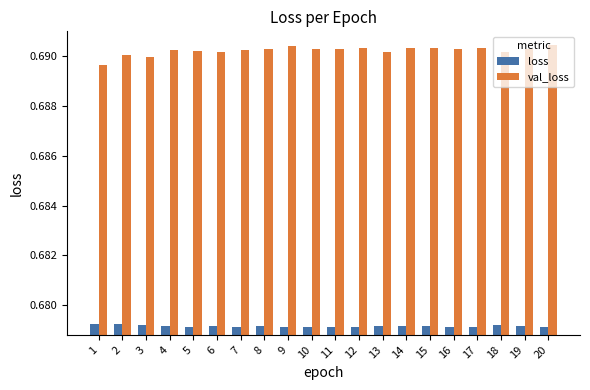

How many distinct data groups are displayed?

2